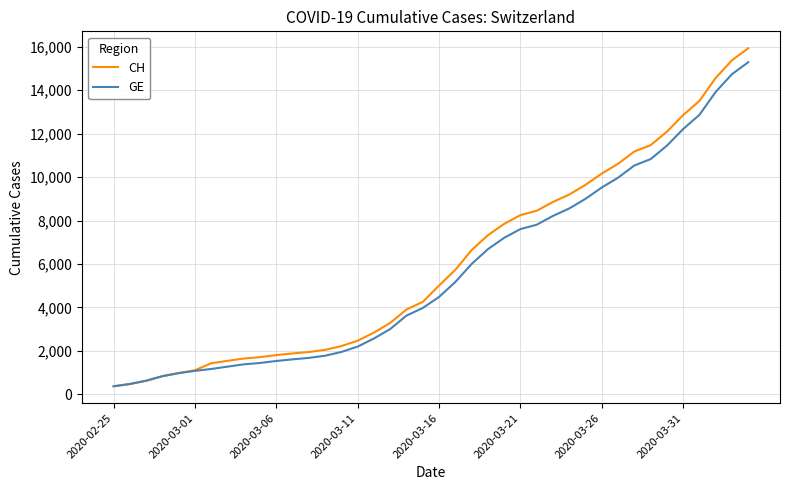

What is the lowest value of the GE series?

375